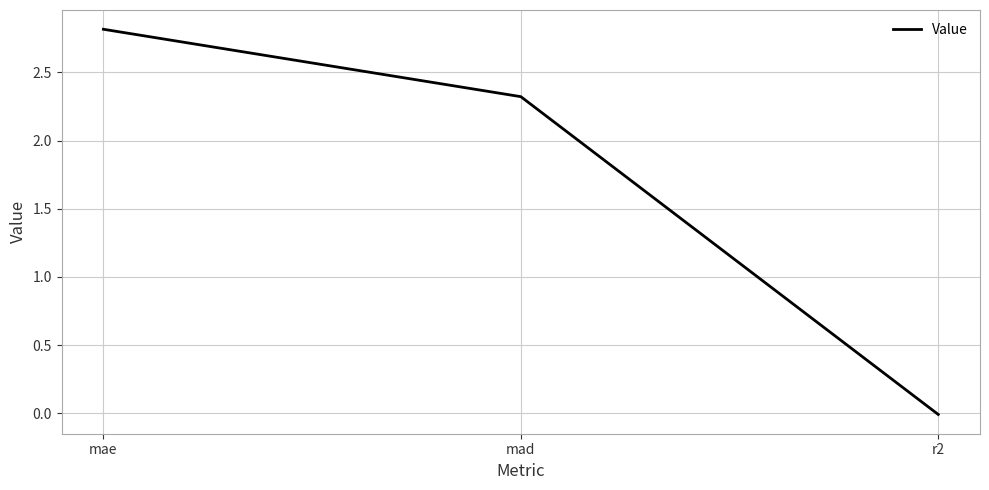

The value at mae is 4.7. True or false?

False